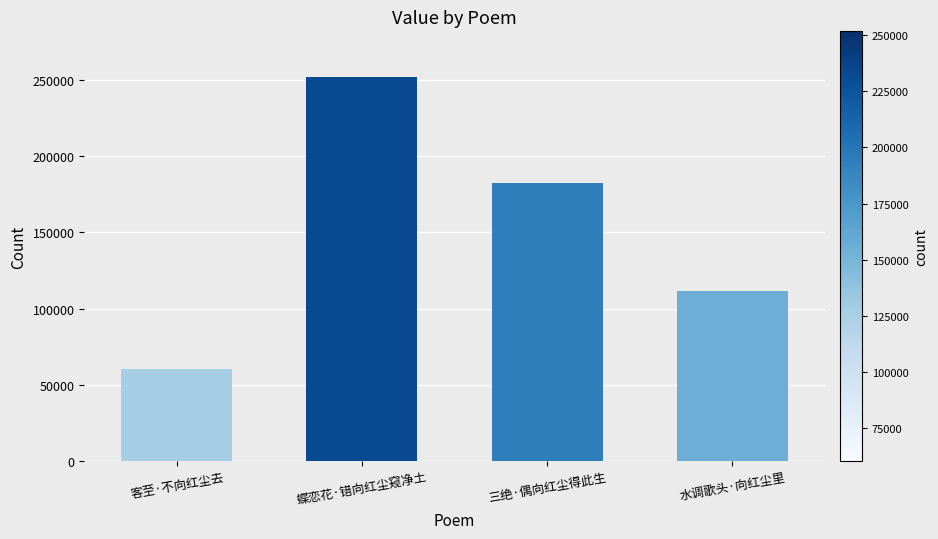

Are the bars horizontal?

No